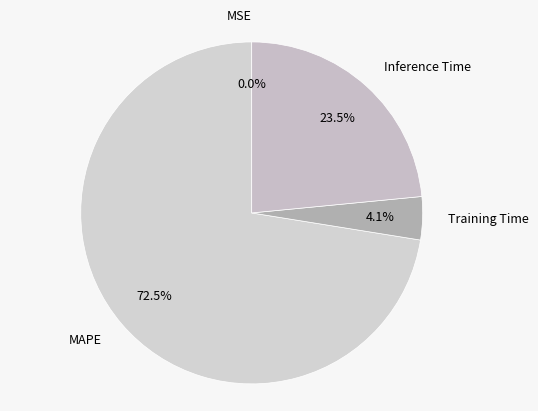

Which has a higher value, MAPE or Training Time?

MAPE